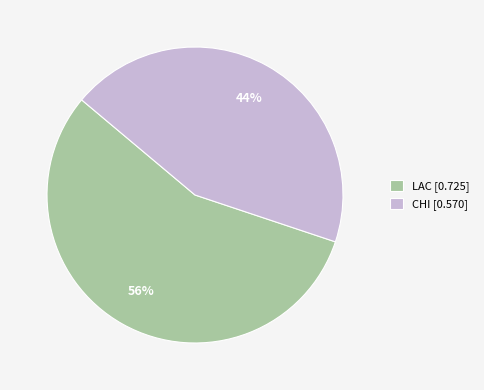

Between LAC and CHI, which is larger?

LAC